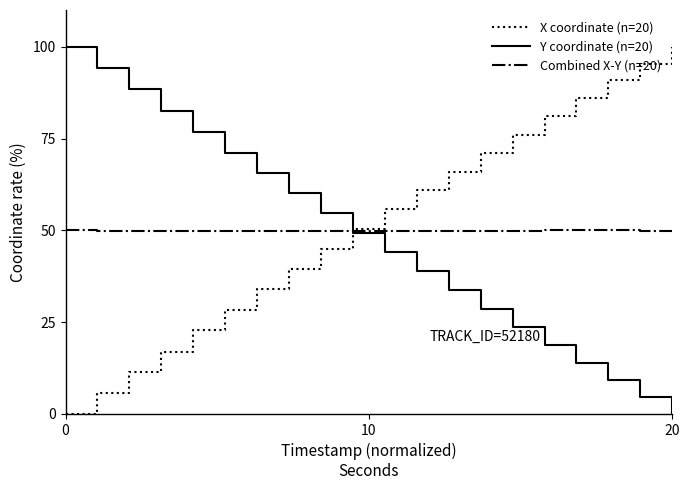

What is the maximum value shown in the chart?

100.0